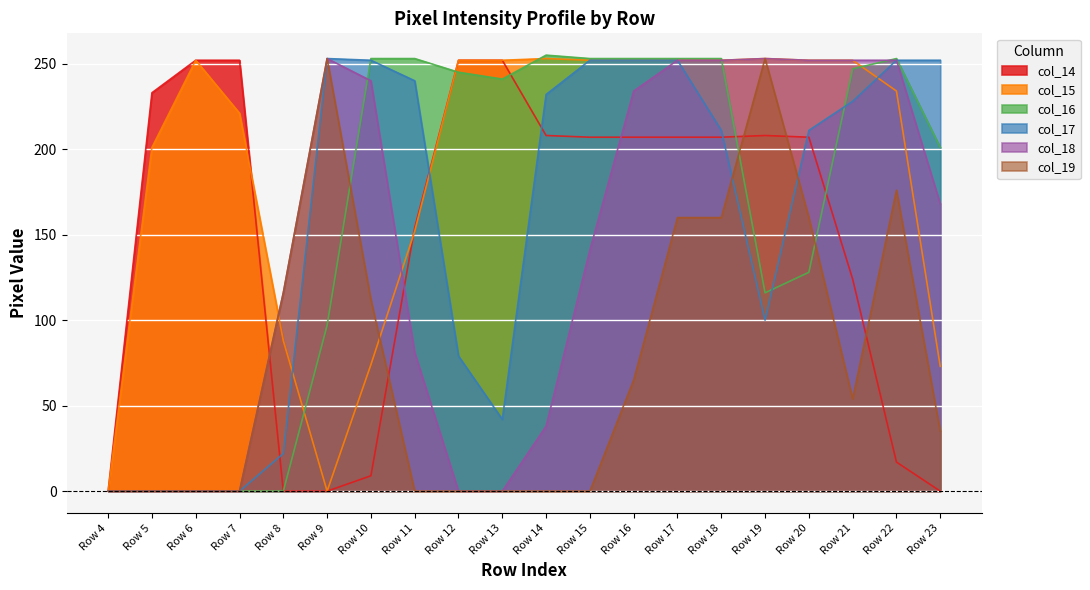

What is the difference between the maximum and minimum values in the col_18 series?

253